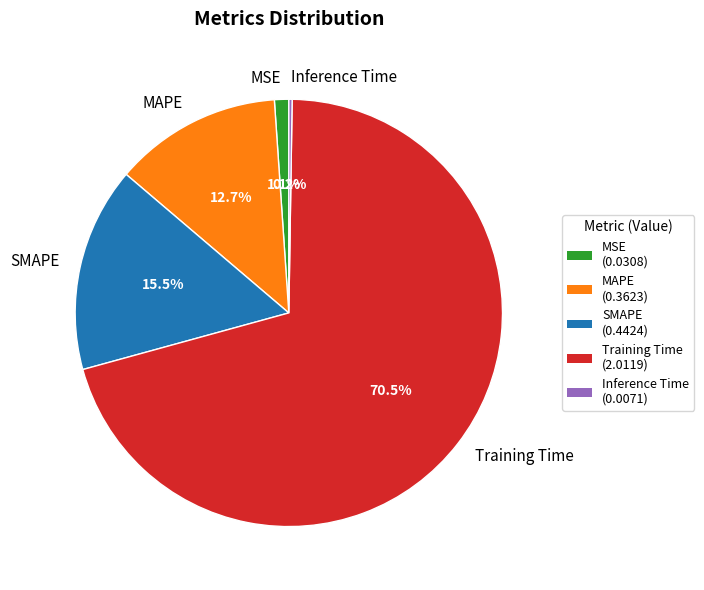

How much of the chart is everything except SMAPE?

84.5%